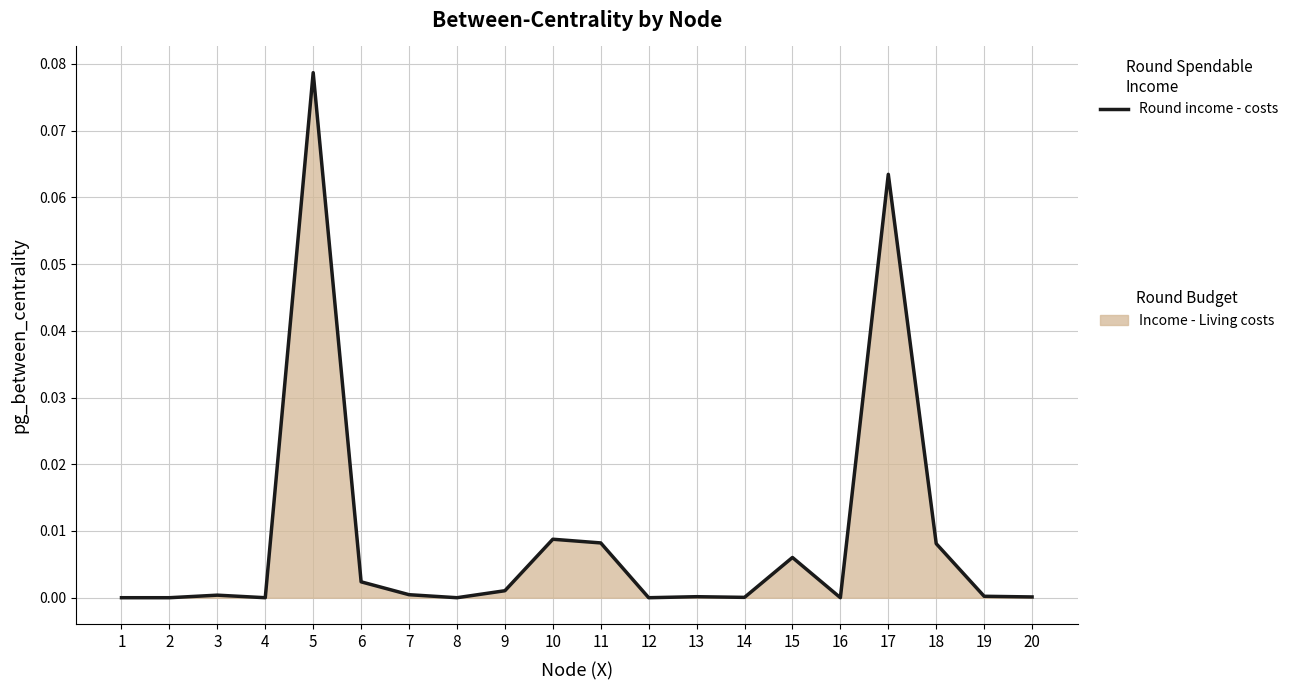

True or false: the data shows 0.0 at 14.

False